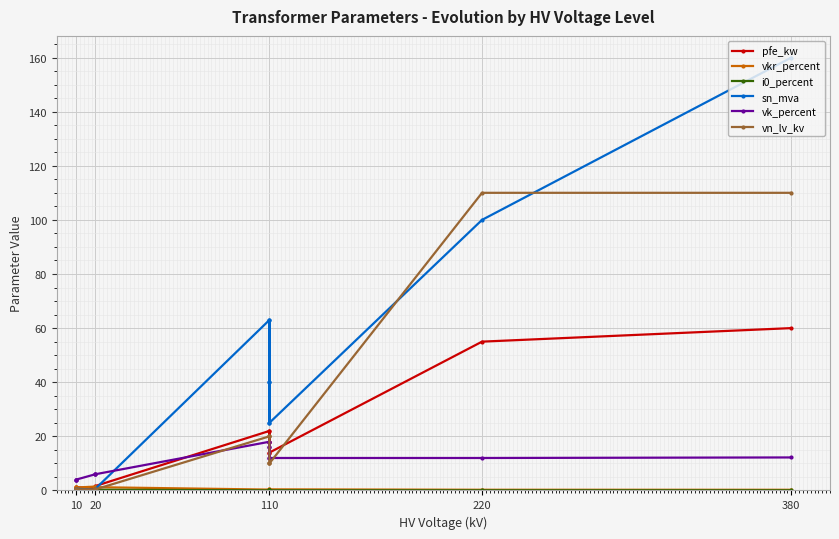

Rank the series at 110 from highest to lowest value.

sn_mva, pfe_kw, vn_lv_kv, vk_percent, vkr_percent, i0_percent